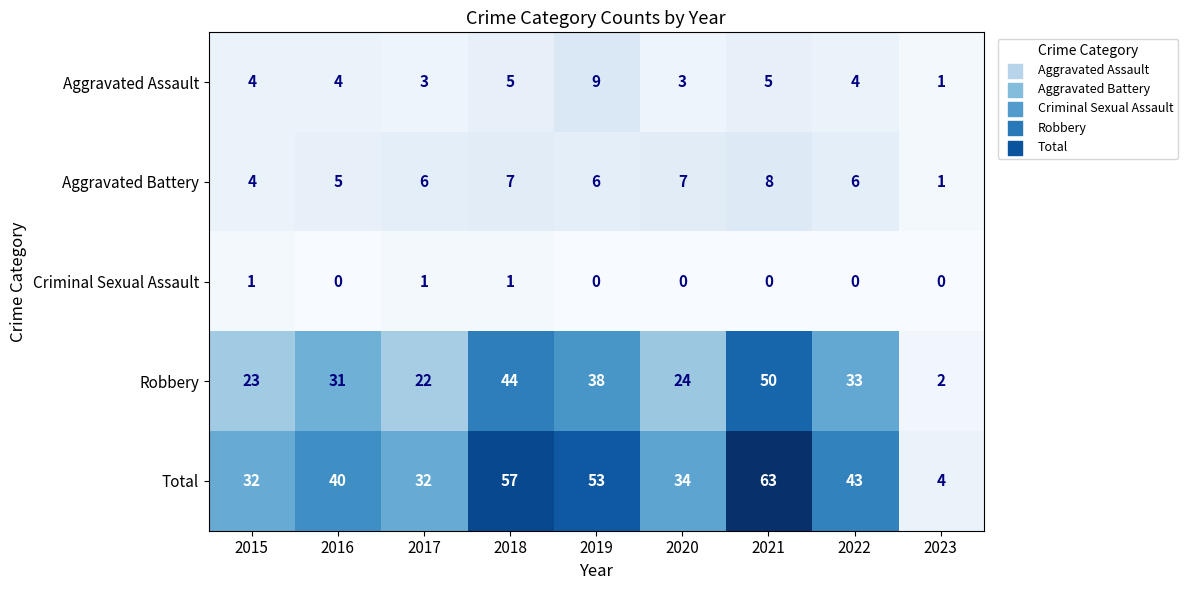

Is it true that Criminal Sexual Assault equals 0 at 2022?

True